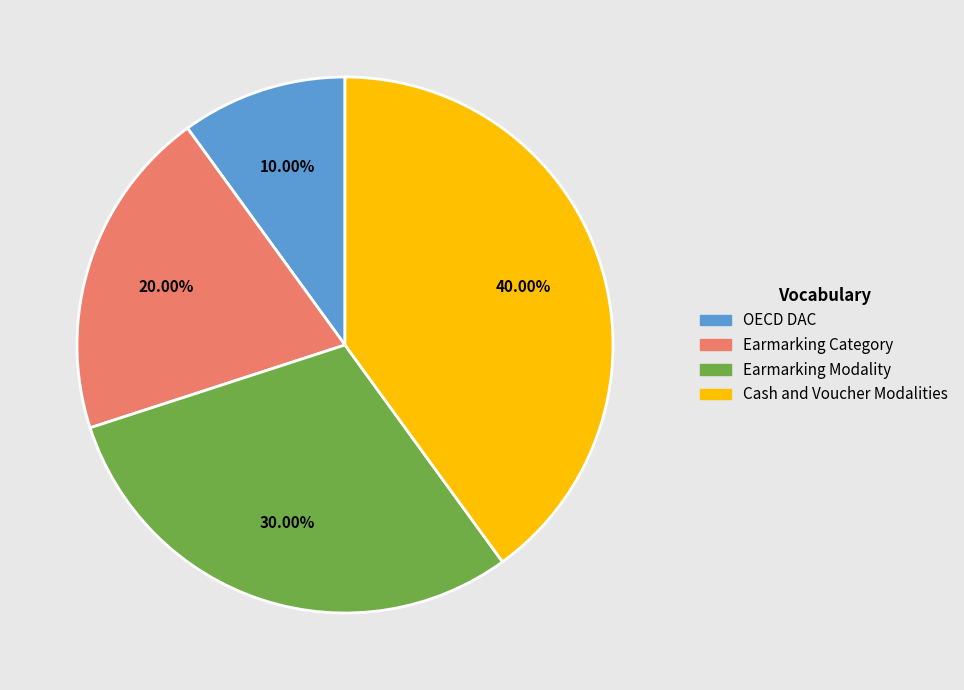

Combined, do Cash and Voucher Modalities and Earmarking Category account for over 50%?

Yes